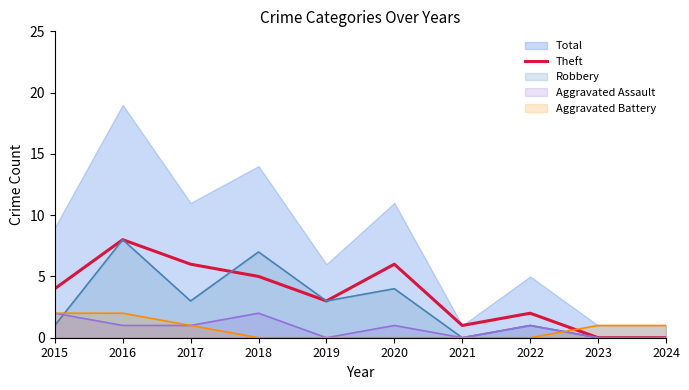

Is it true that the value at 2023 is -5?

False